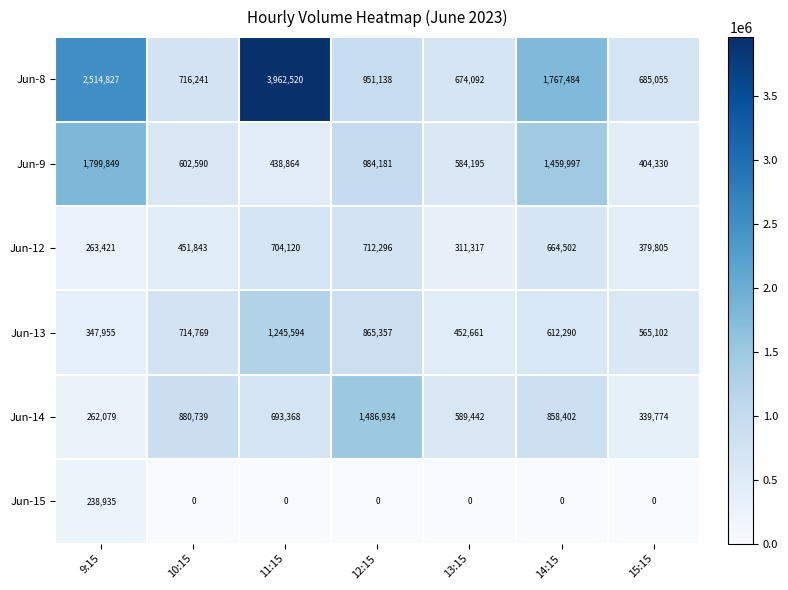

List the series in order of their peak value, lowest first.

Jun-15, Jun-12, Jun-13, Jun-14, Jun-9, Jun-8